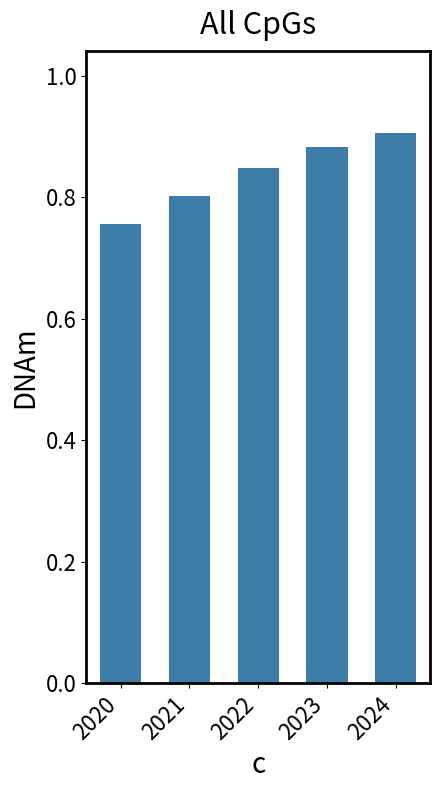

How many bars are there in total?

5